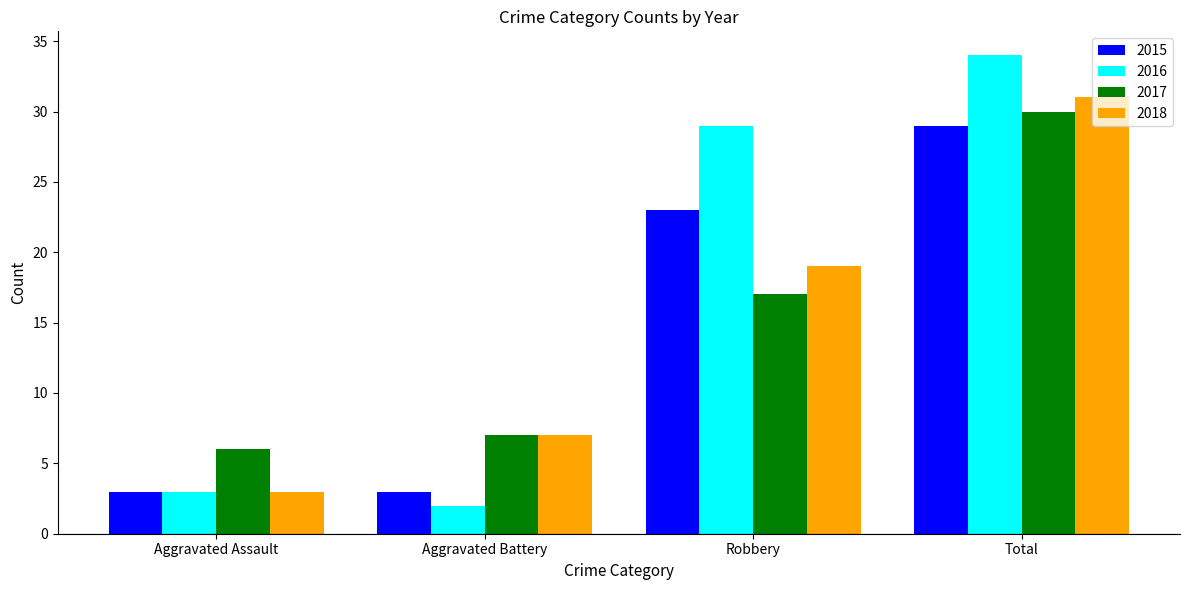

The value of 2017 at Total is 41. True or false?

False